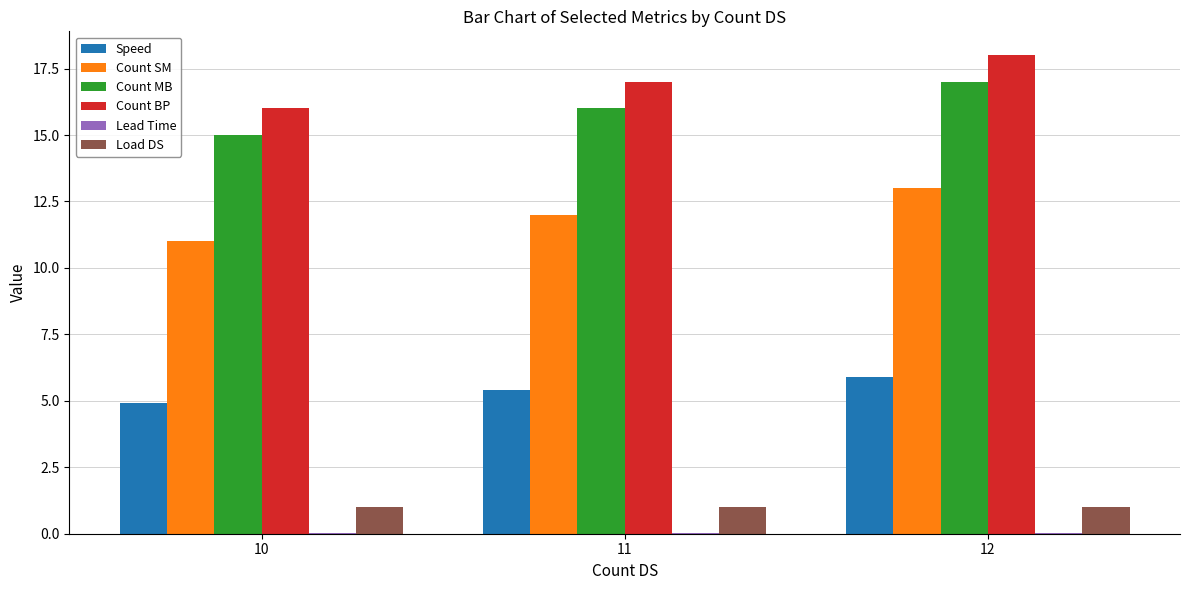

Which label corresponds to the largest value in the chart?

12